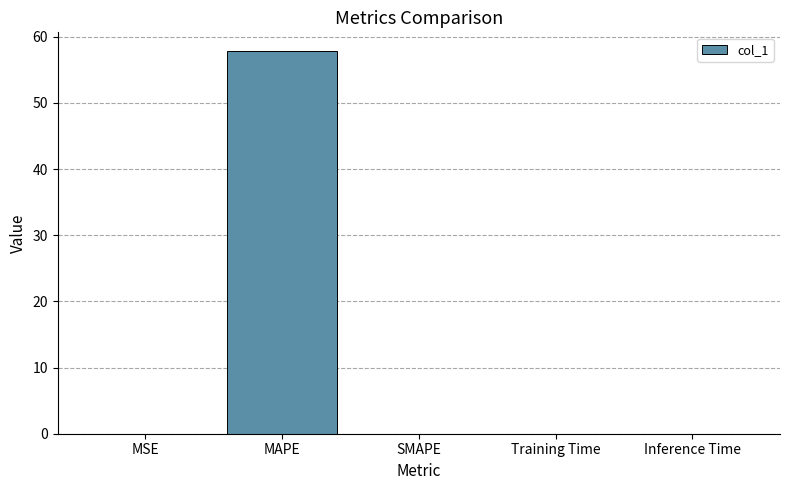

What is the average value?

11.6